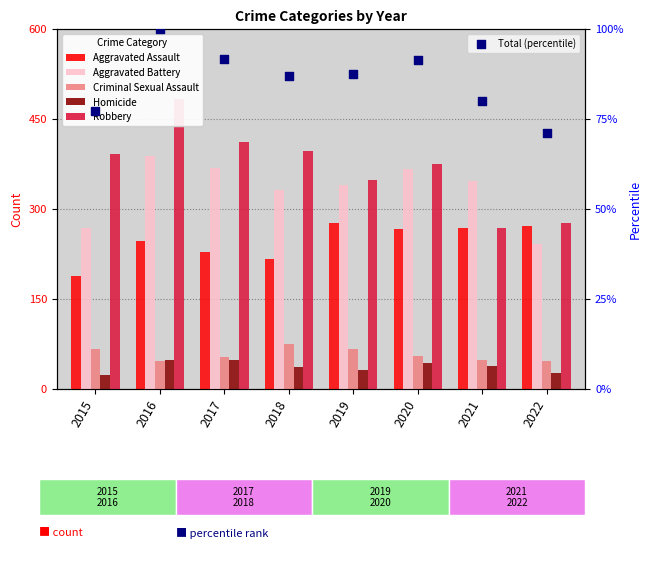

Is the value of Robbery at 2019 greater than the value of Criminal Sexual Assault at 2019?

Yes